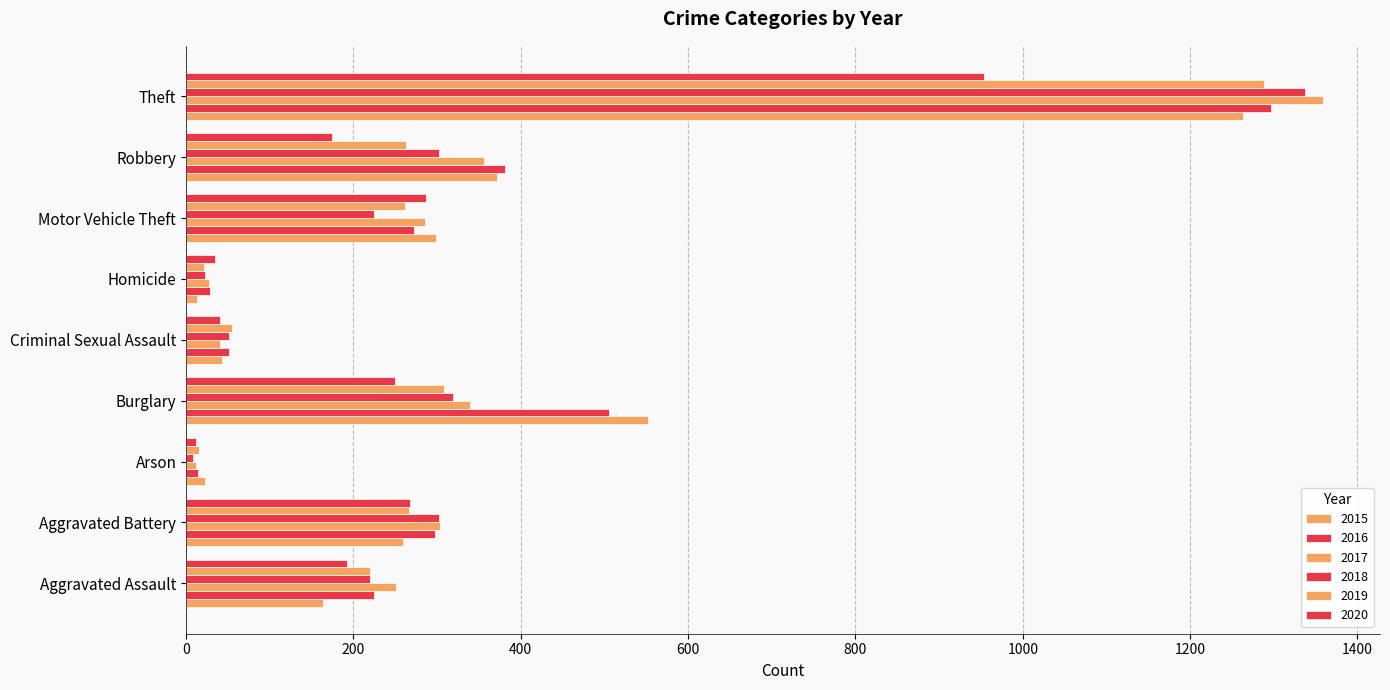

The value of 2019 at Burglary is 528. True or false?

False